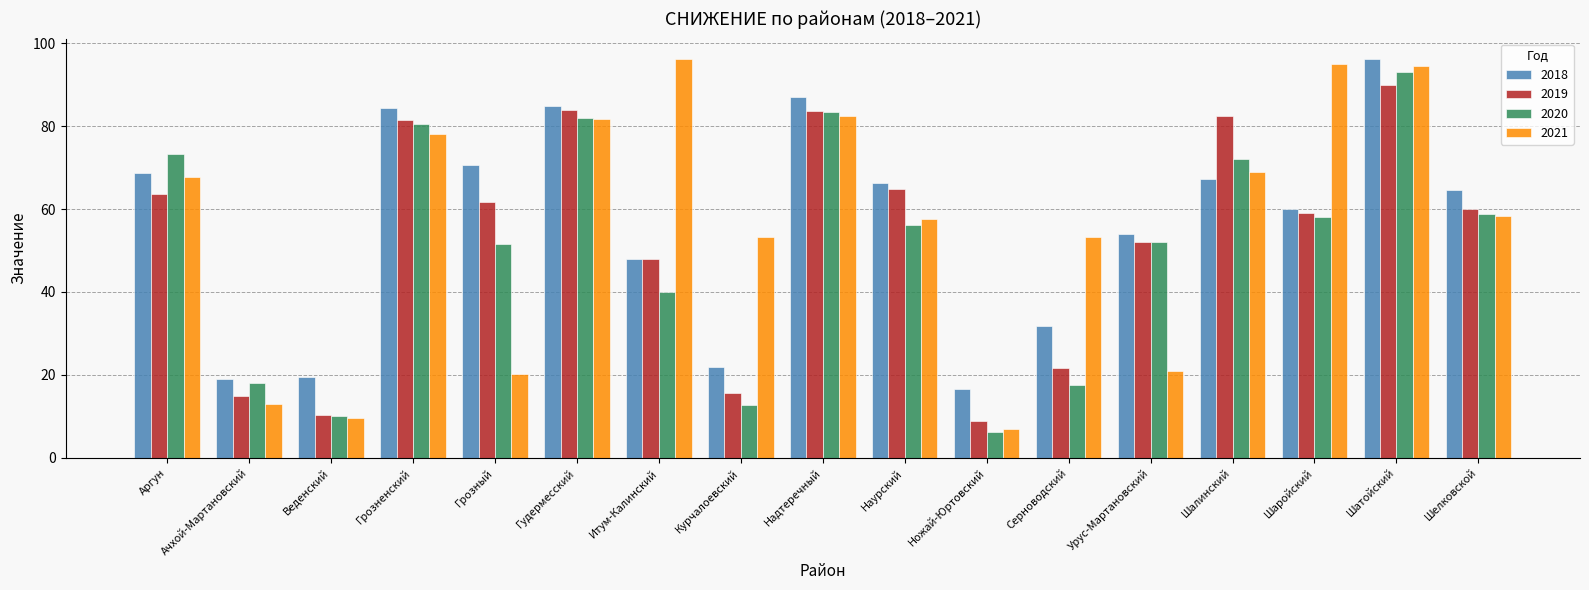

What is the value of the 2021 bar at the 17th from the left?

58.2